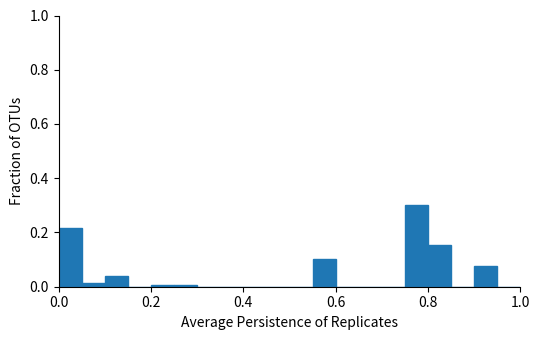

Around what value on the x-axis is the tallest bar? Give the approximate position of its centre, as read against the axis.

0.78